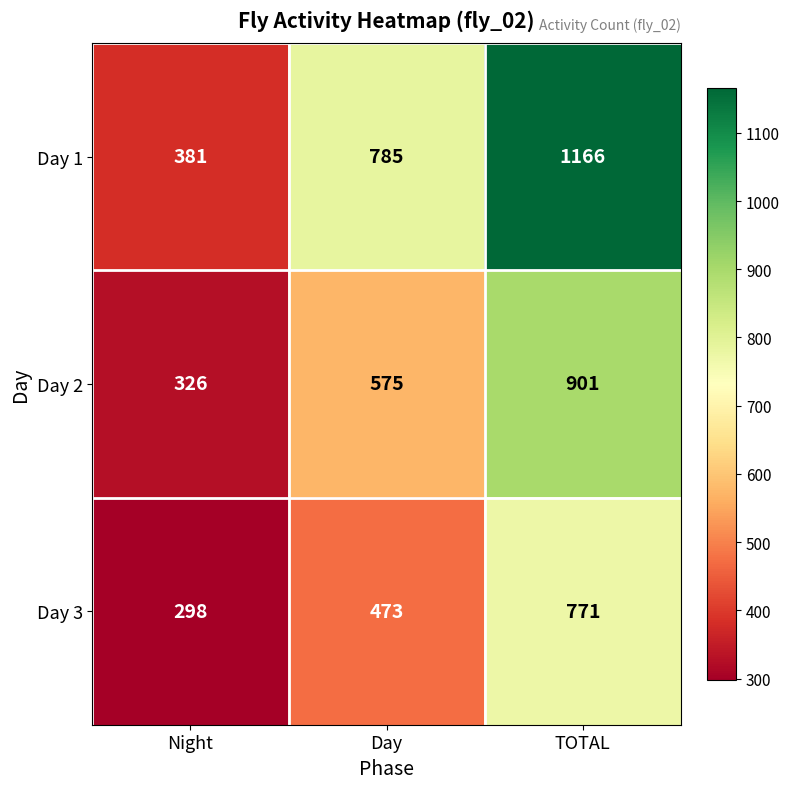

What is the spread (max minus min) of values at Night?

83